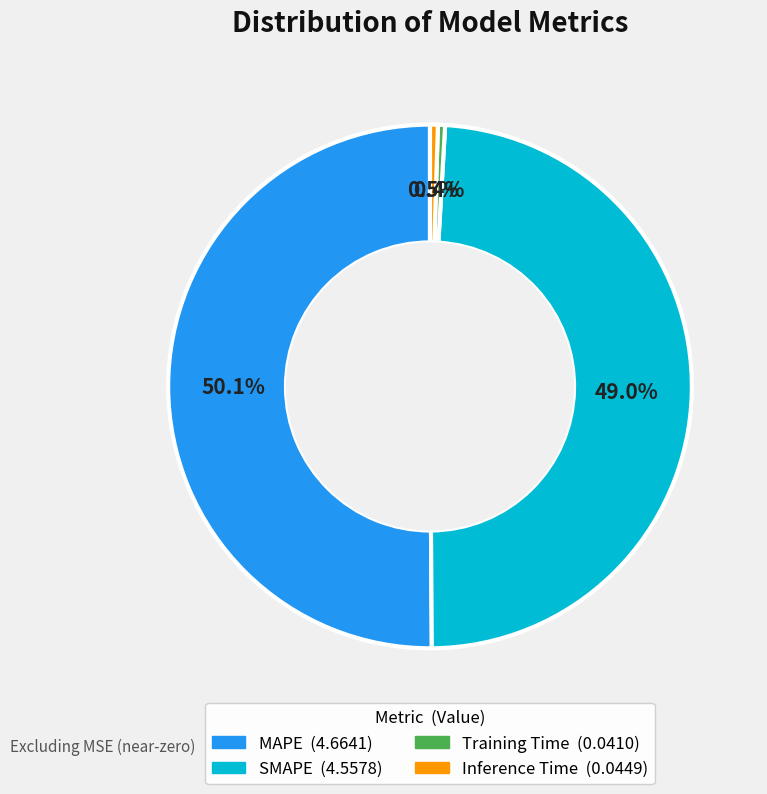

Is it true that SMAPE is 38% of the pie?

False